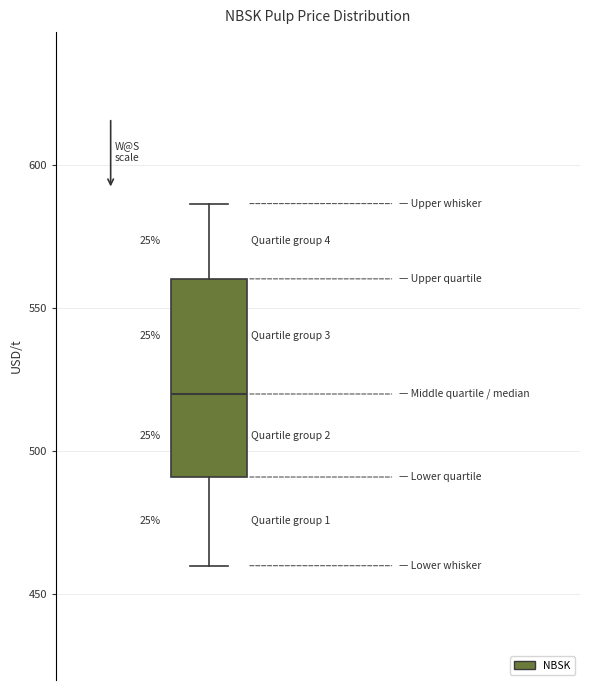

Transcribe this box plot: give where the median line is, the range the box spans, and where the two whiskers end, as read against the y-axis. The values are not printed on the chart, so give them approximately, as read against the axis.

median 520, box 490 to 560, whiskers 460 to 585